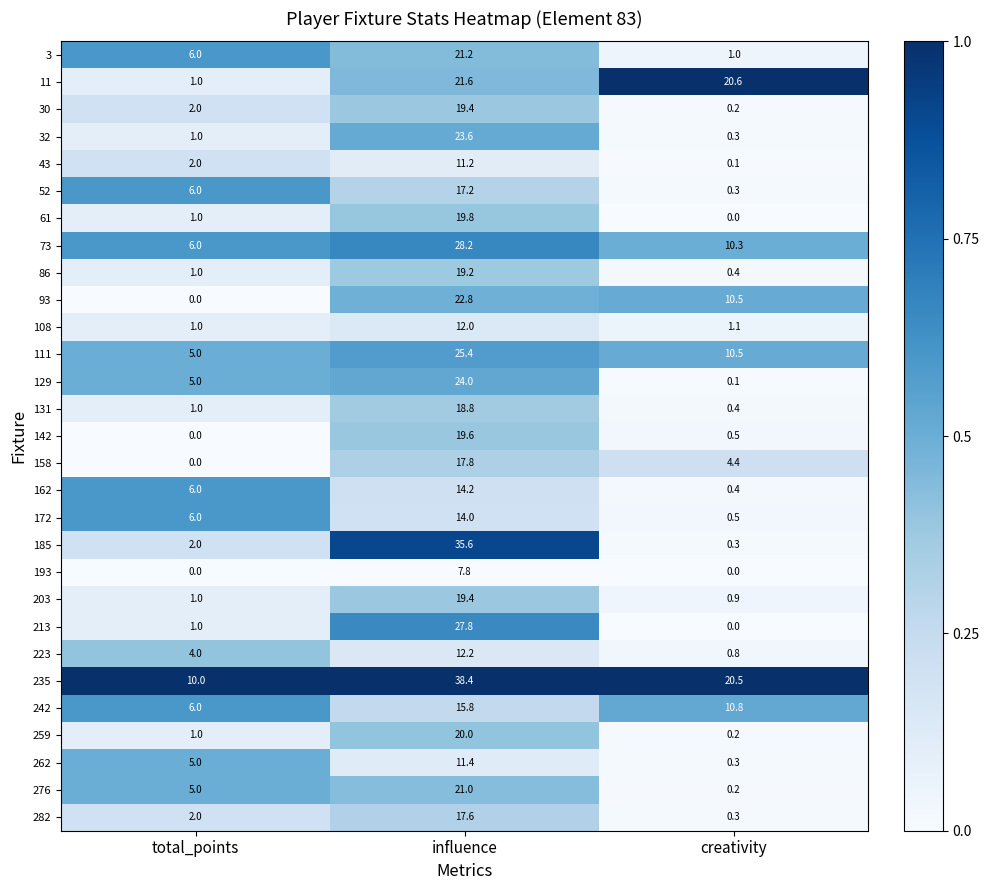

Which series has the largest total across all categories?

235